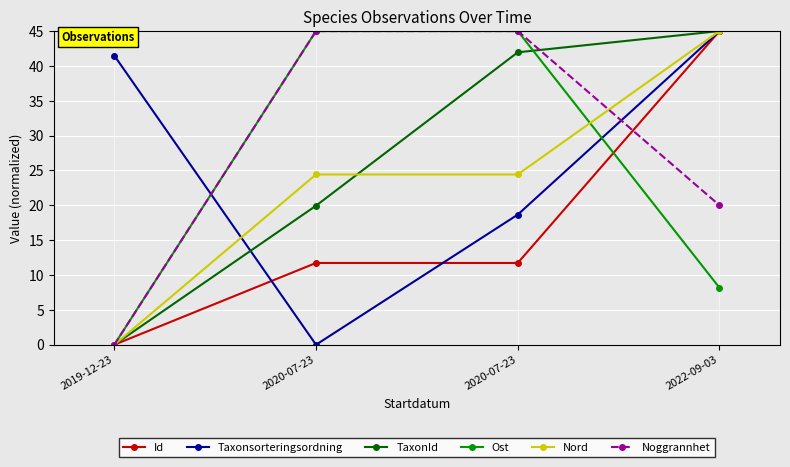

What are all the series names shown in the legend?

Id, Taxonsorteringsordning, TaxonId, Ost, Nord, Noggrannhet